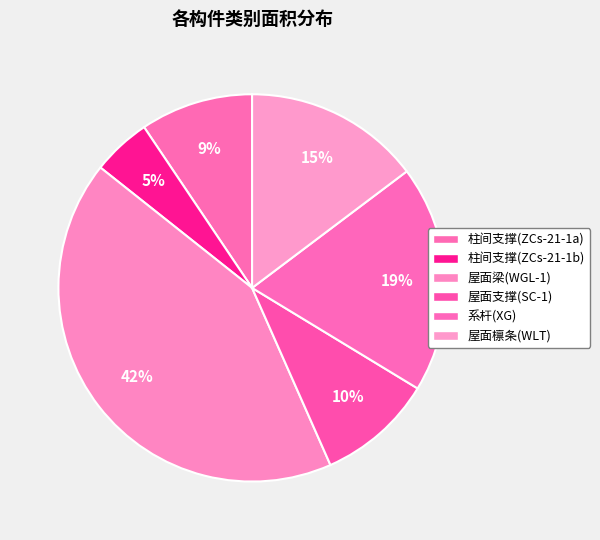

To the nearest percent, what percentage of the pie is 屋面梁(WGL-1)?

42%